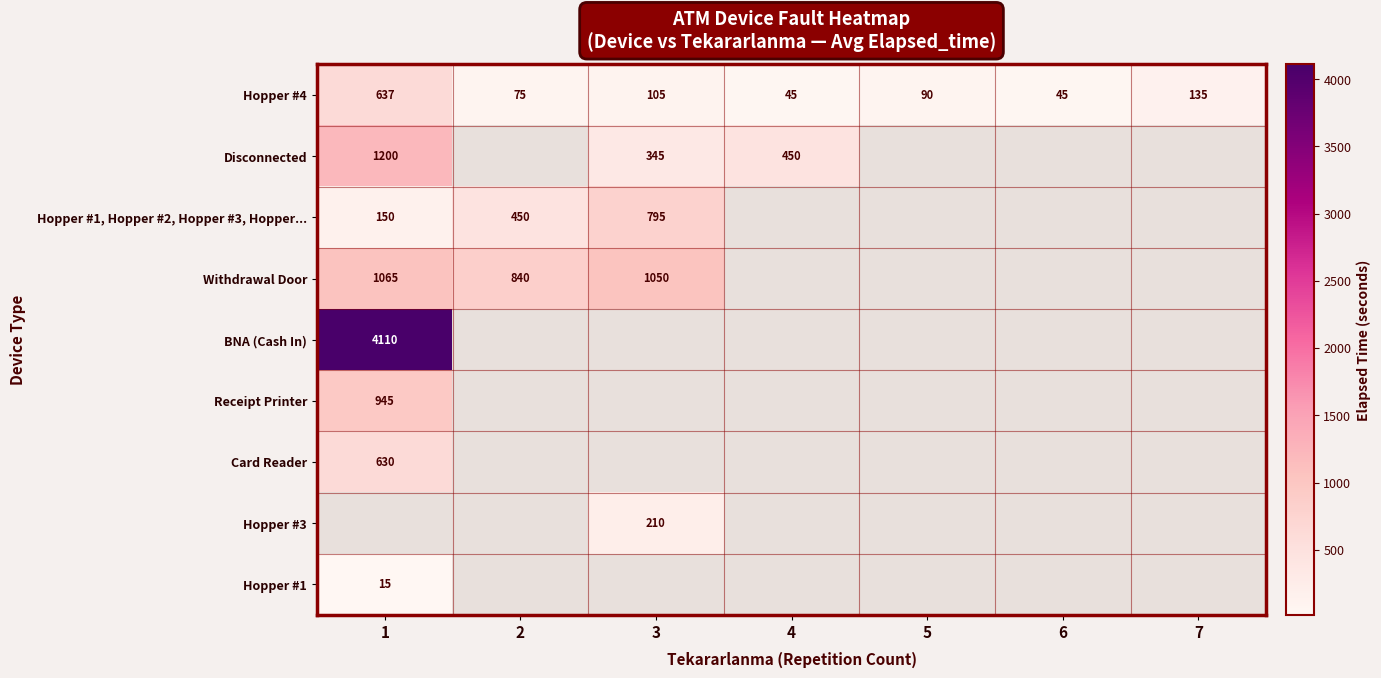

The Hopper #4 series shows 73.1 at 4. True or false?

False